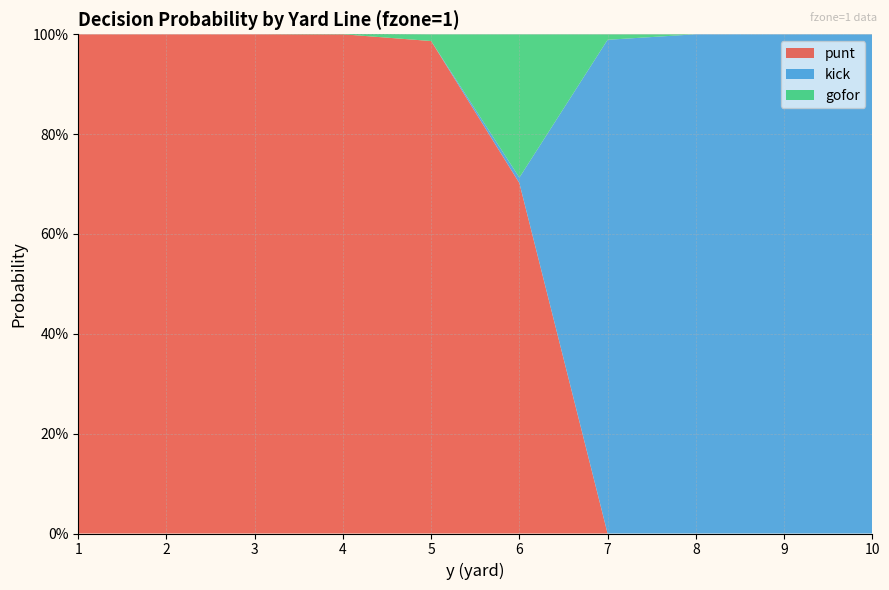

Reading left to right, list all the values displayed in this chart.

punt: 1=1.0	2=1.0	3=1.0	4=1.0	5=1.0	6=0.7	7=0.0	8=0.0	9=0.0	10=0.0
kick: 1=0.0	2=0.0	3=0.0	4=0.0	5=0.0	6=0.0	7=1.0	8=1.0	9=1.0	10=1.0
gofor: 1=0.0	2=0.0	3=0.0	4=0.0	5=0.0	6=0.3	7=0.0	8=0.0	9=0.0	10=0.0